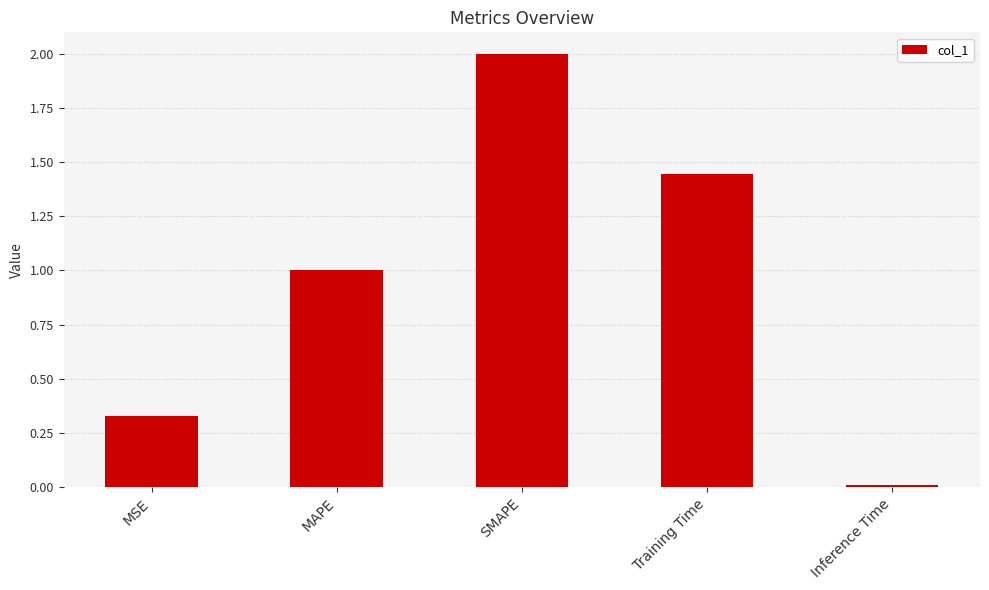

What is the sum of all values?

4.8